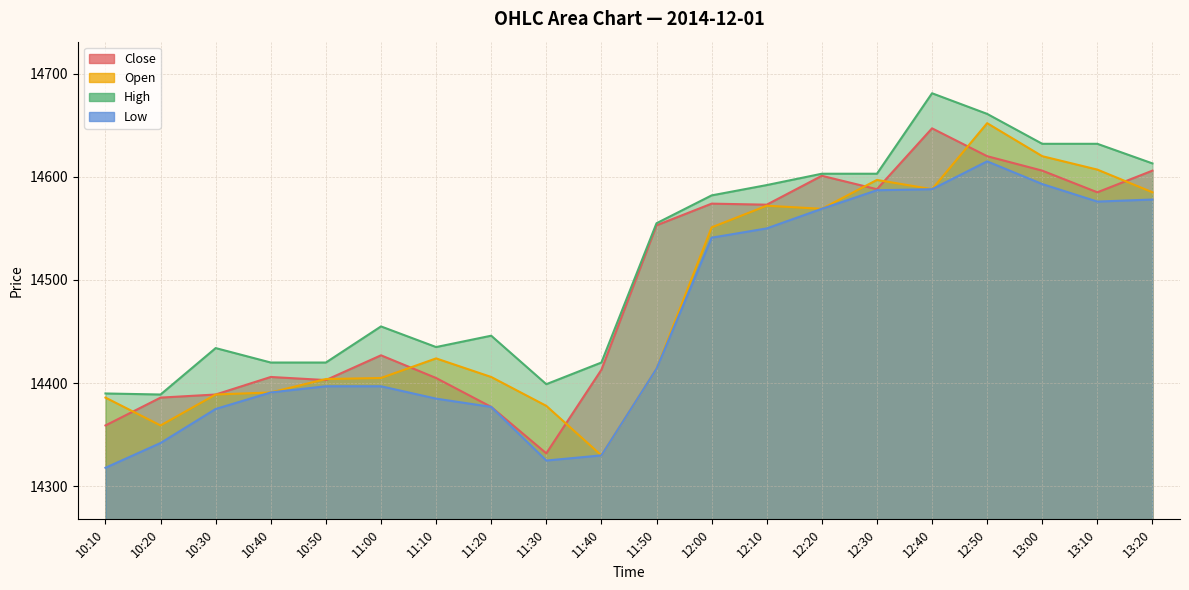

What is the label of the 5th point from the right?

12:40